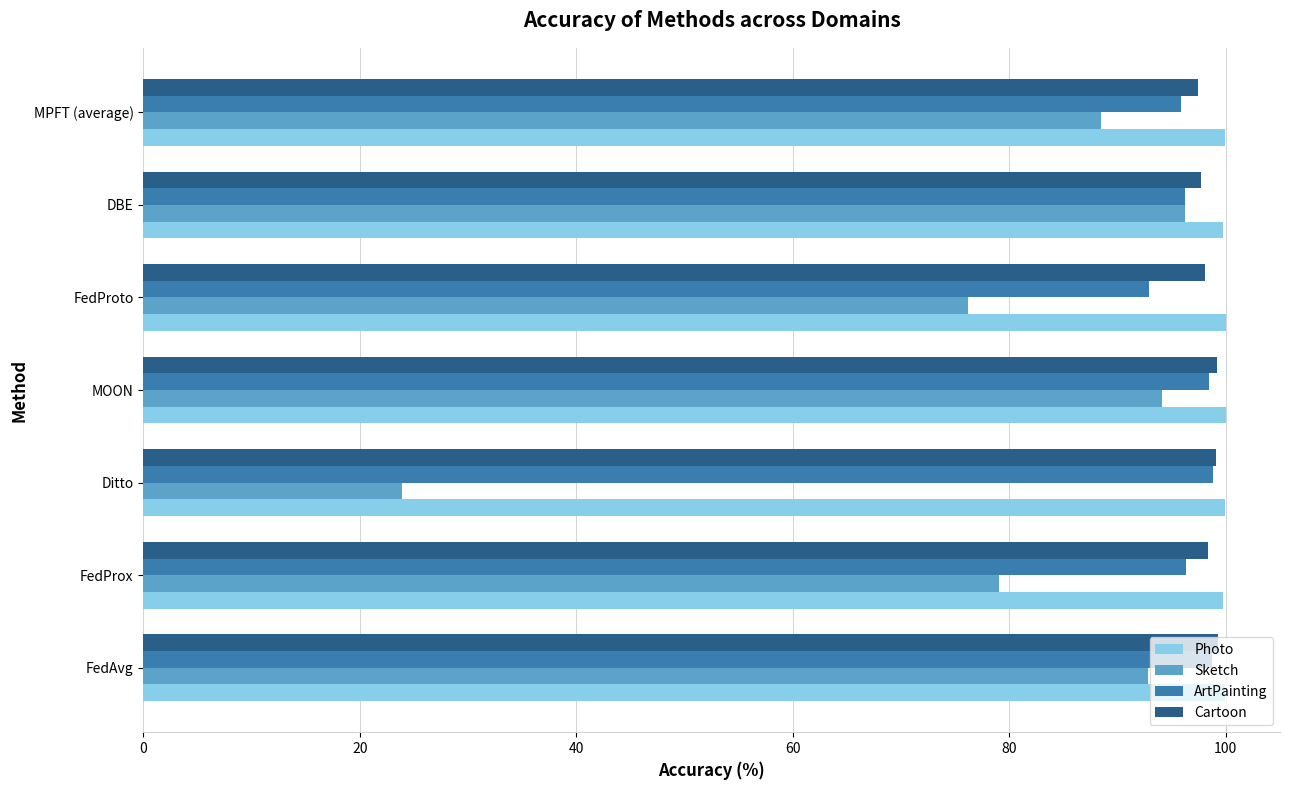

Which label corresponds to the smallest value in the chart?

Ditto